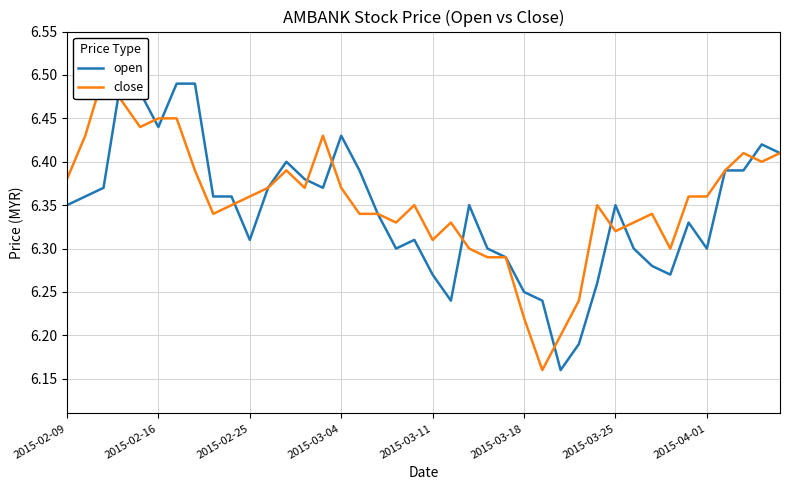

What is the difference between the maximum and second lowest values in the open series?

0.3